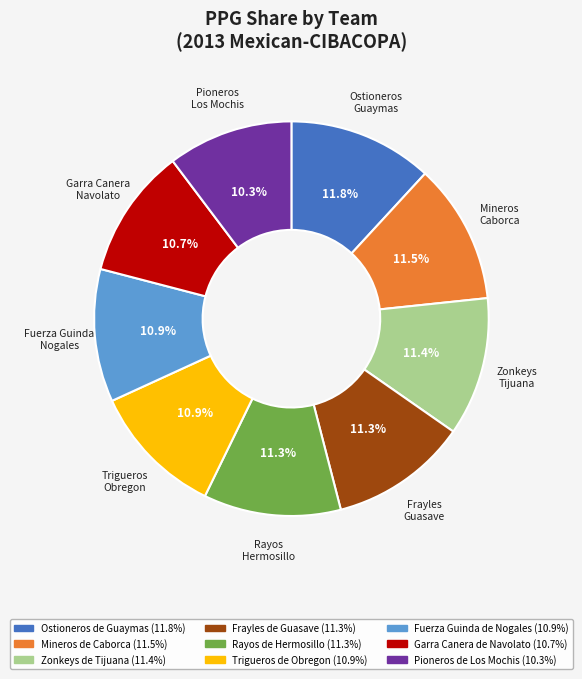

What is the ratio of the value at Zonkeys de Tijuana to the value at Frayles de Guasave?

1.0